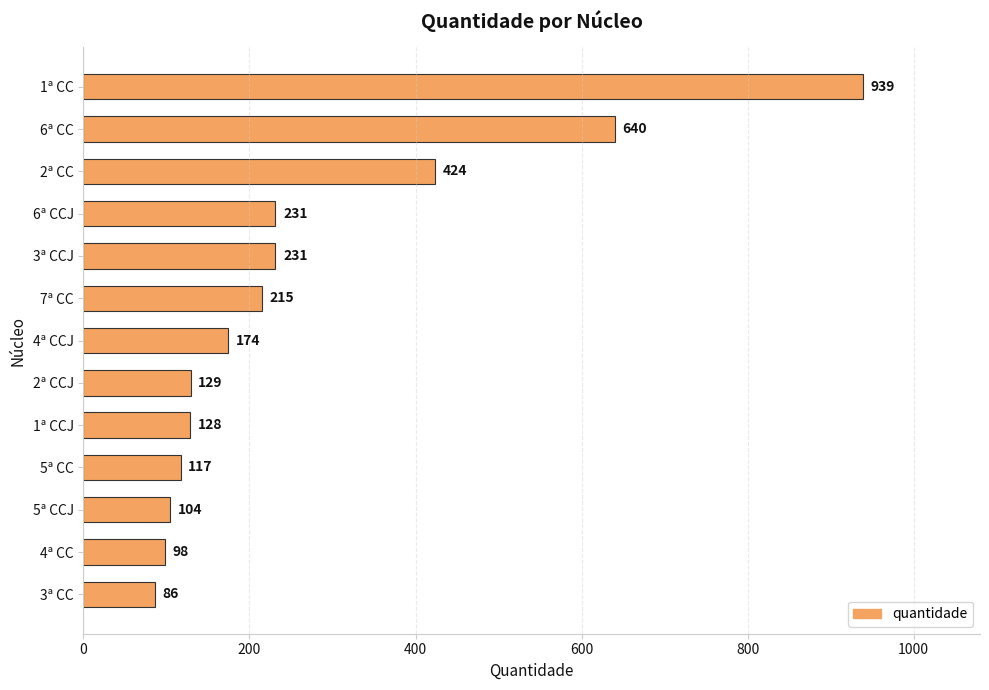

Is it true that the value at 4ª CCJ is 259?

False